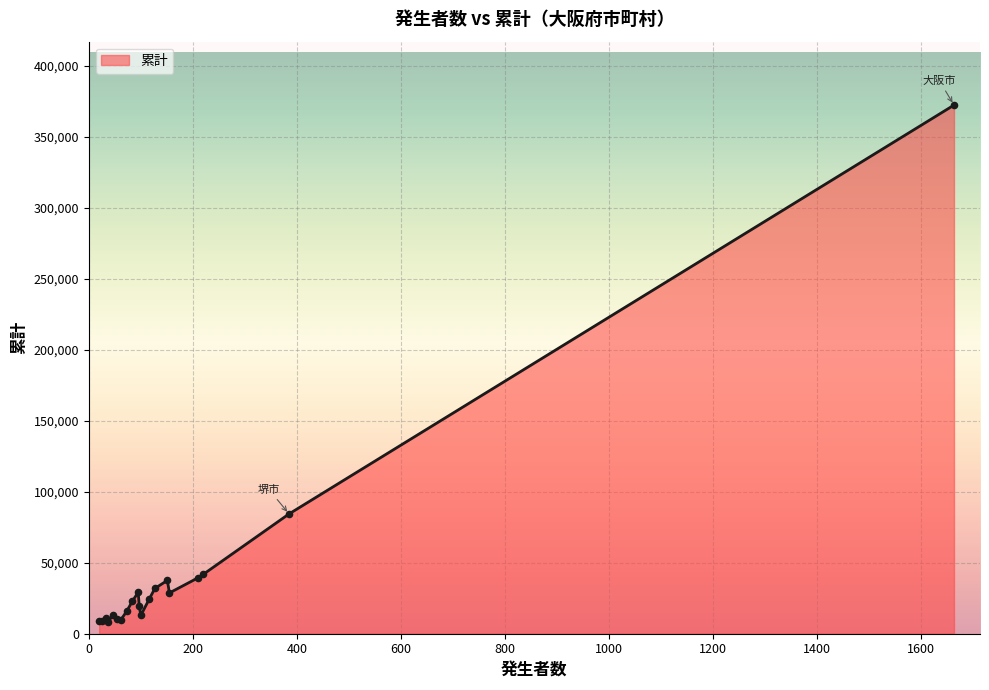

What is the maximum value shown in the chart?

372513